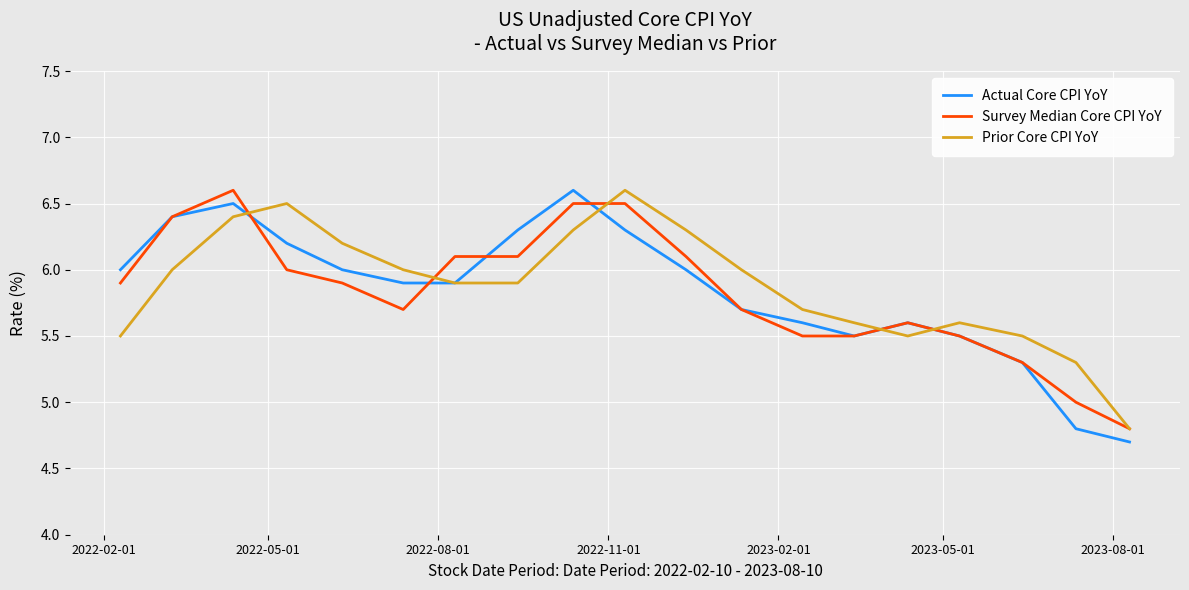

What is the difference between the second highest and minimum values in the Survey Median Core CPI YoY series?

1.7